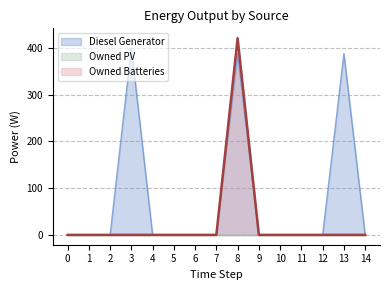

Is it true that Owned Batteries equals 0 at 12?

True